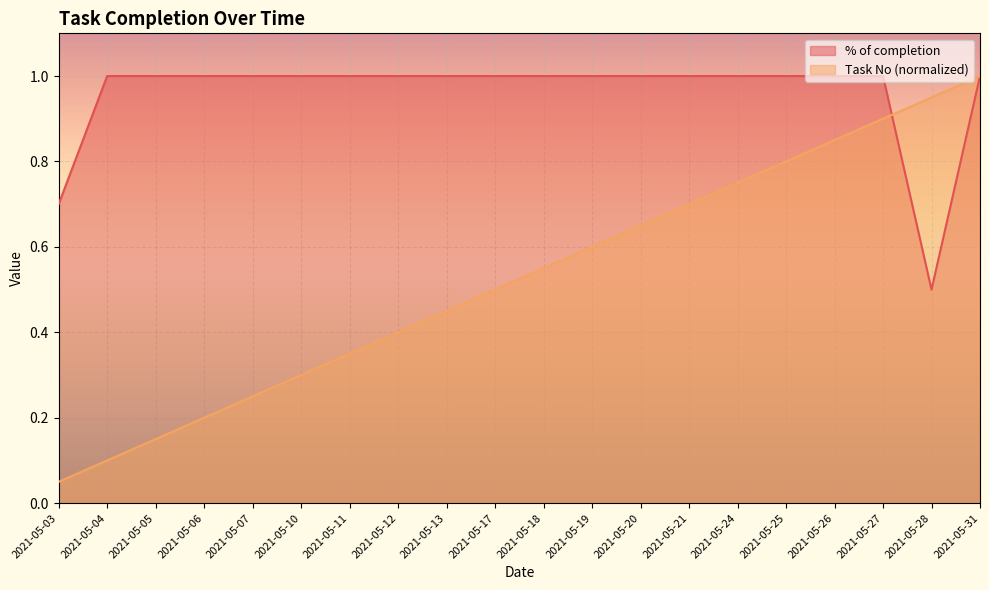

Count the number of categories in the chart.

20